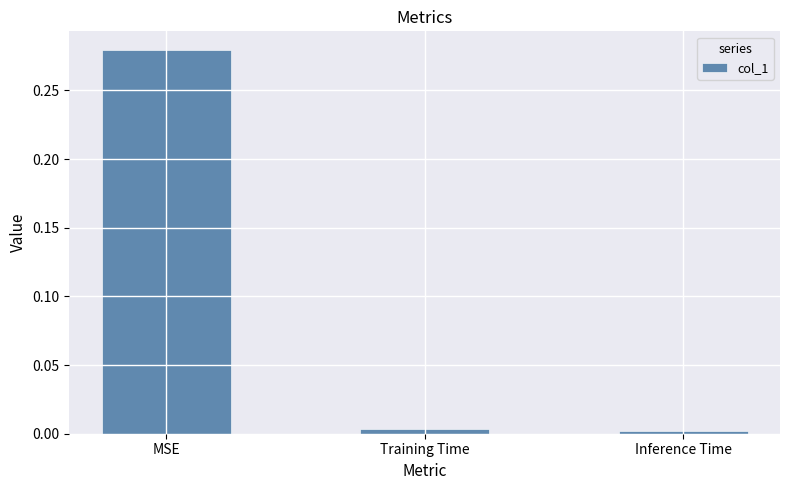

What position from the left is MSE?

1